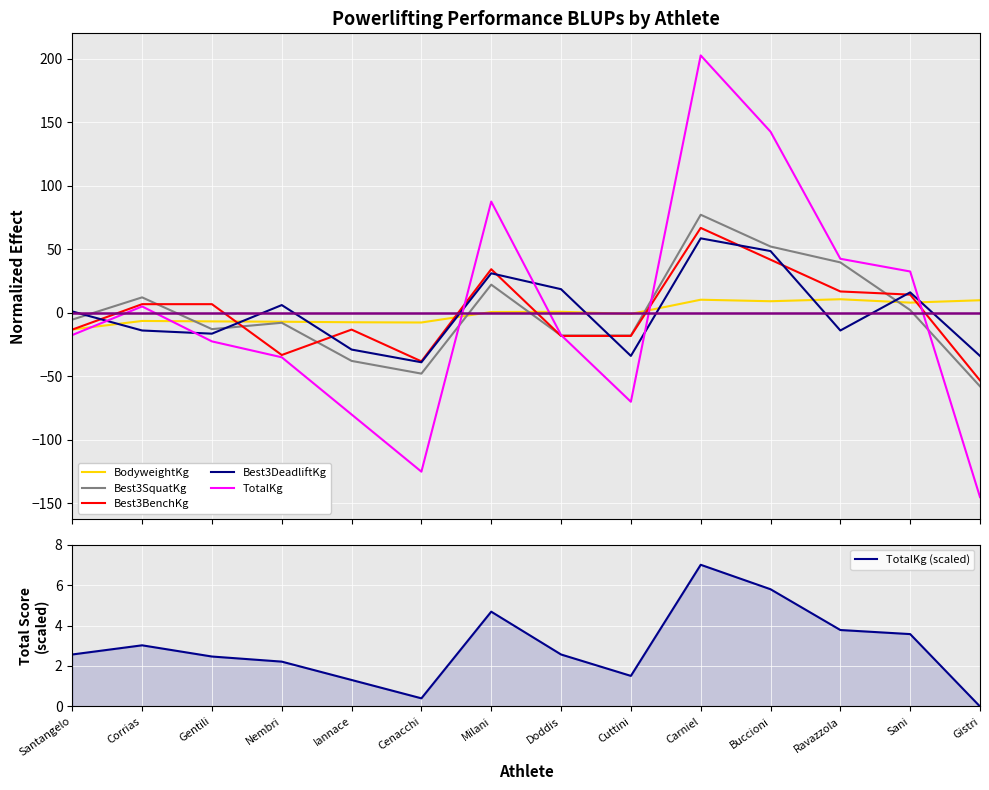

What is the label of the 1st point from the right?

Gistri